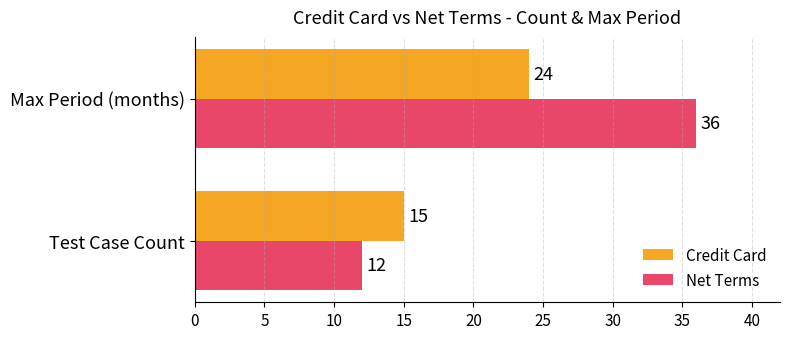

What is the spread (max minus min) of values at Max Period (months)?

12